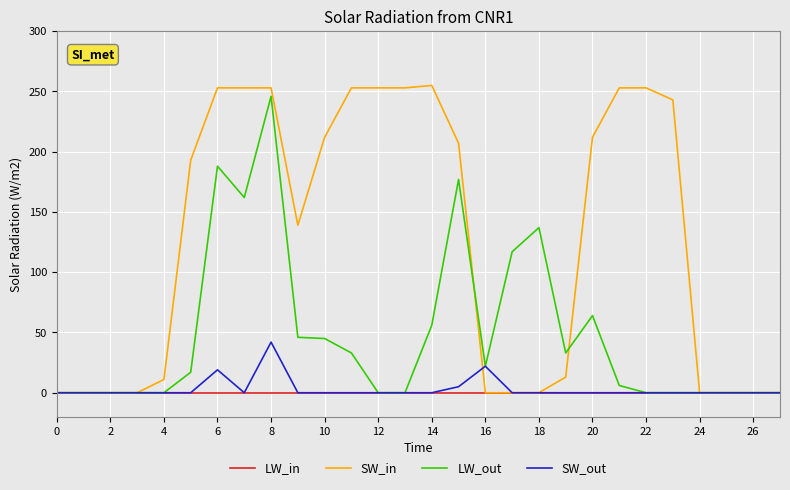

What is the greatest value displayed?

255